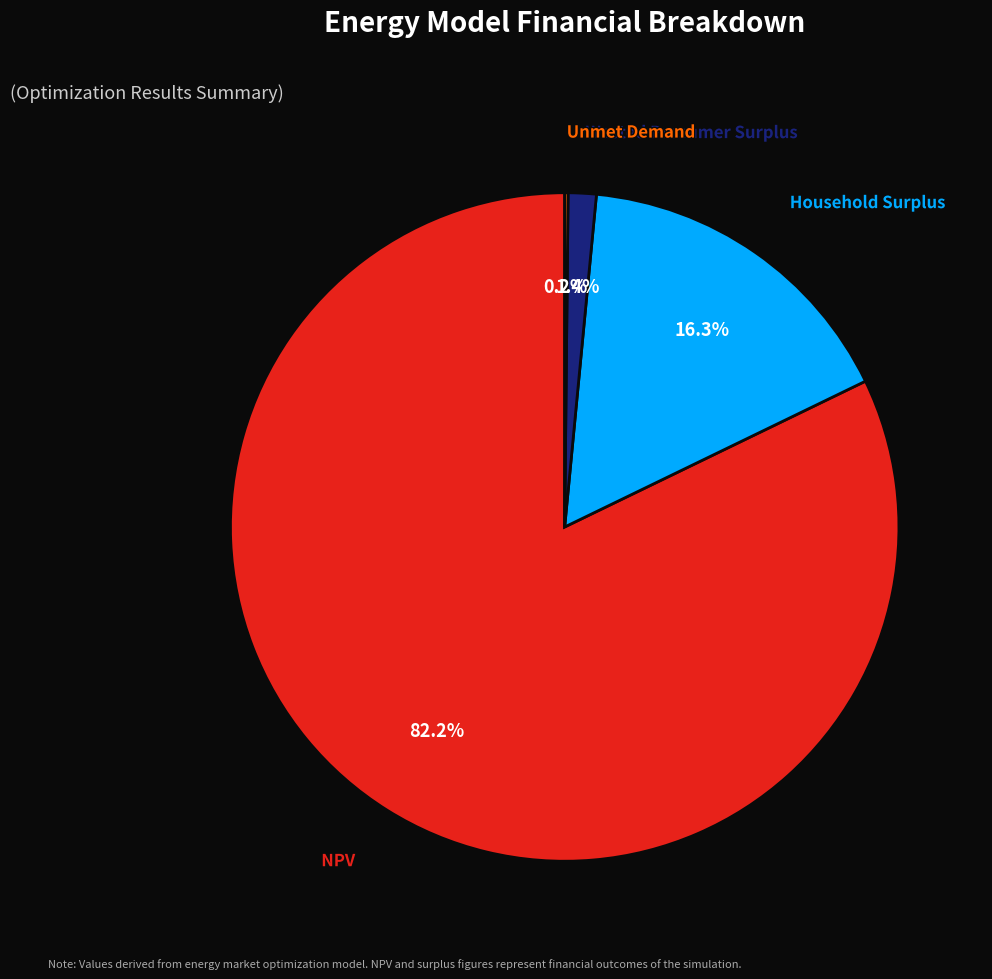

What is the total percentage of Wasted Prosumer Surplus and Household Surplus?

17.7%